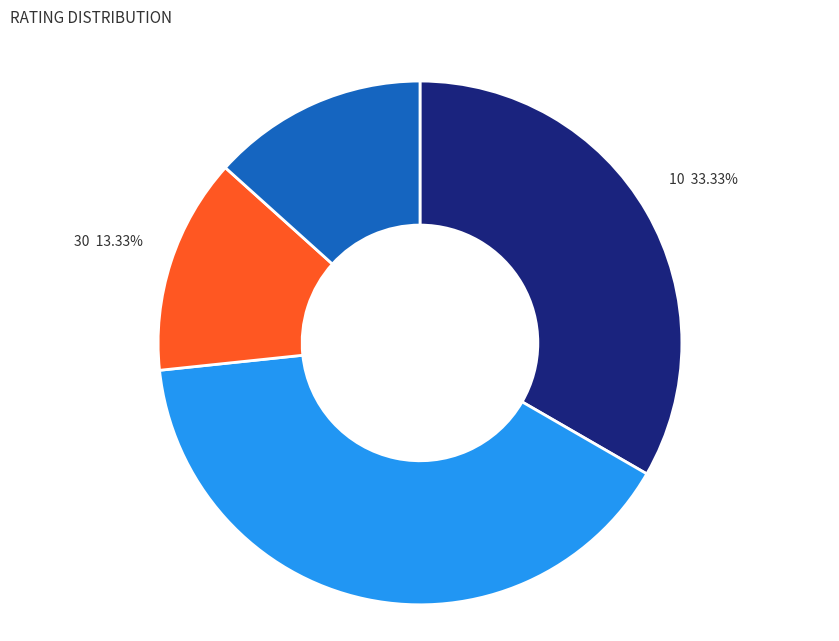

To the nearest percent, what is the combined percentage of 50 and 40?

53%